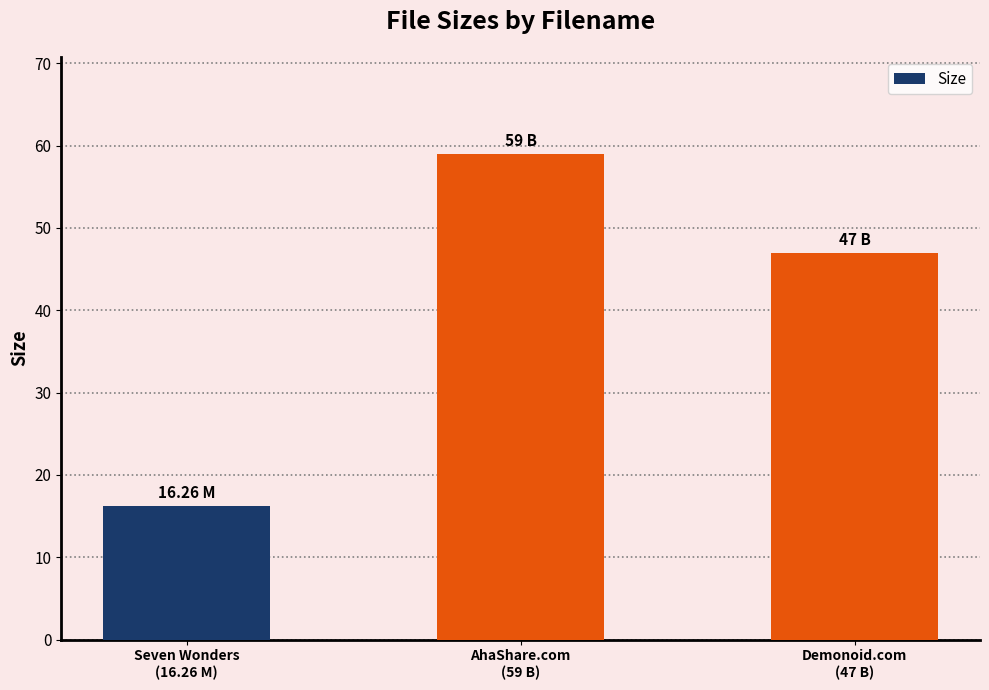

What is the change in value from Seven Wonders
(16.26 M) to AhaShare.com
(59 B)?

+42.7